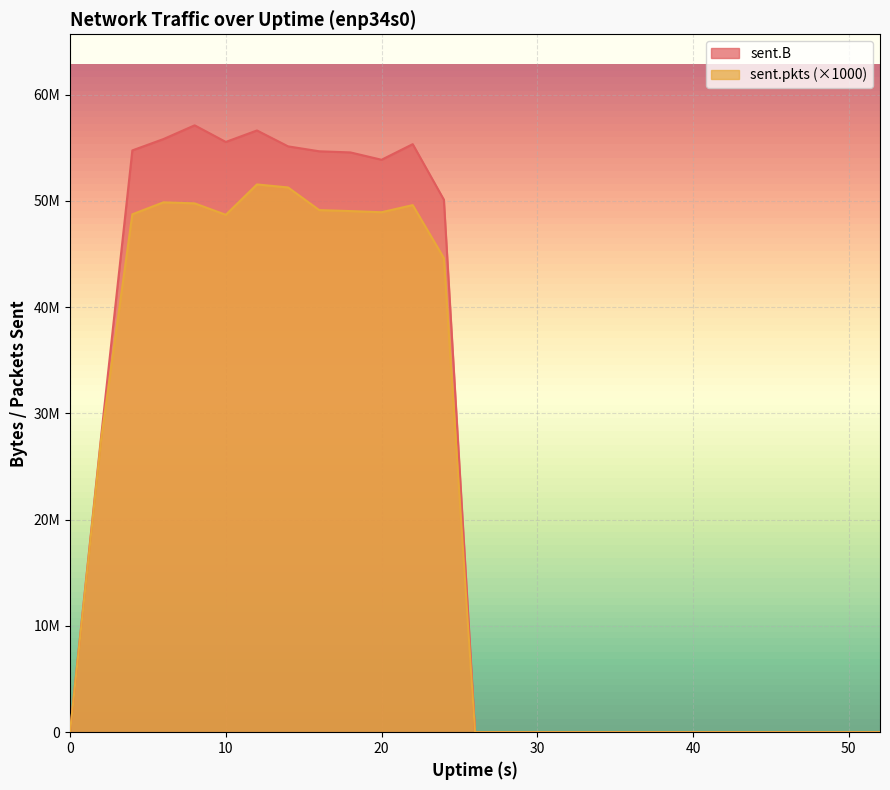

Where is sent.B nearest to the value 28555973?

2